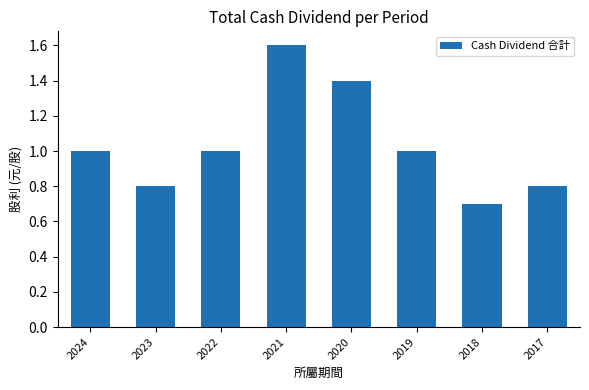

Reading left to right, list all the values displayed in this chart.

1.0	0.8	1.0	1.6	1.4	1.0	0.7	0.8